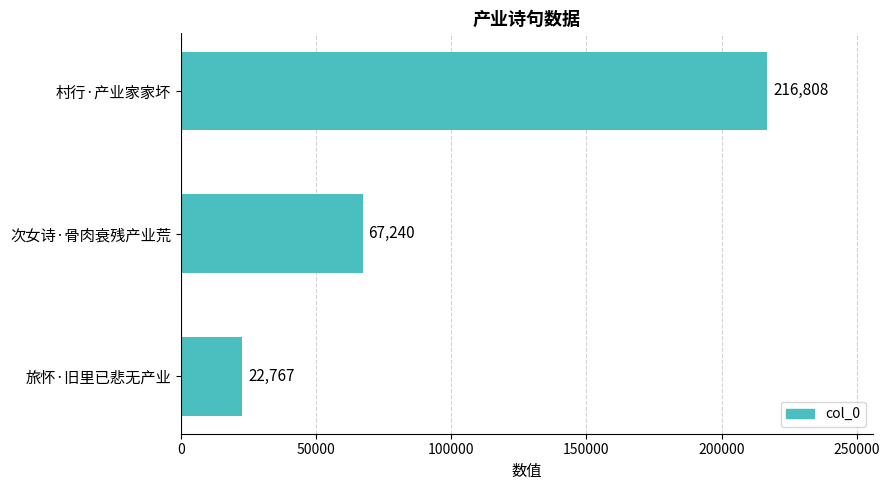

The value at 旅怀·旧里已悲无产业 is 39282. True or false?

False